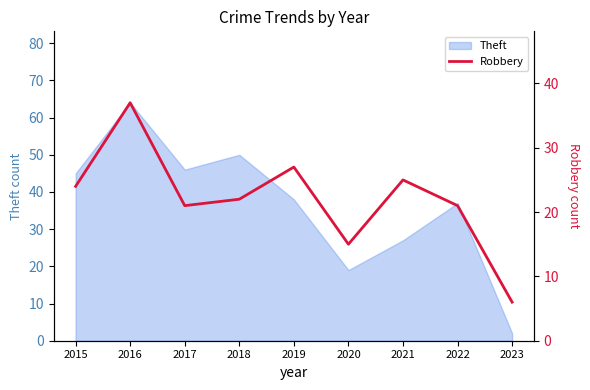

What is the maximum value for Theft?

64